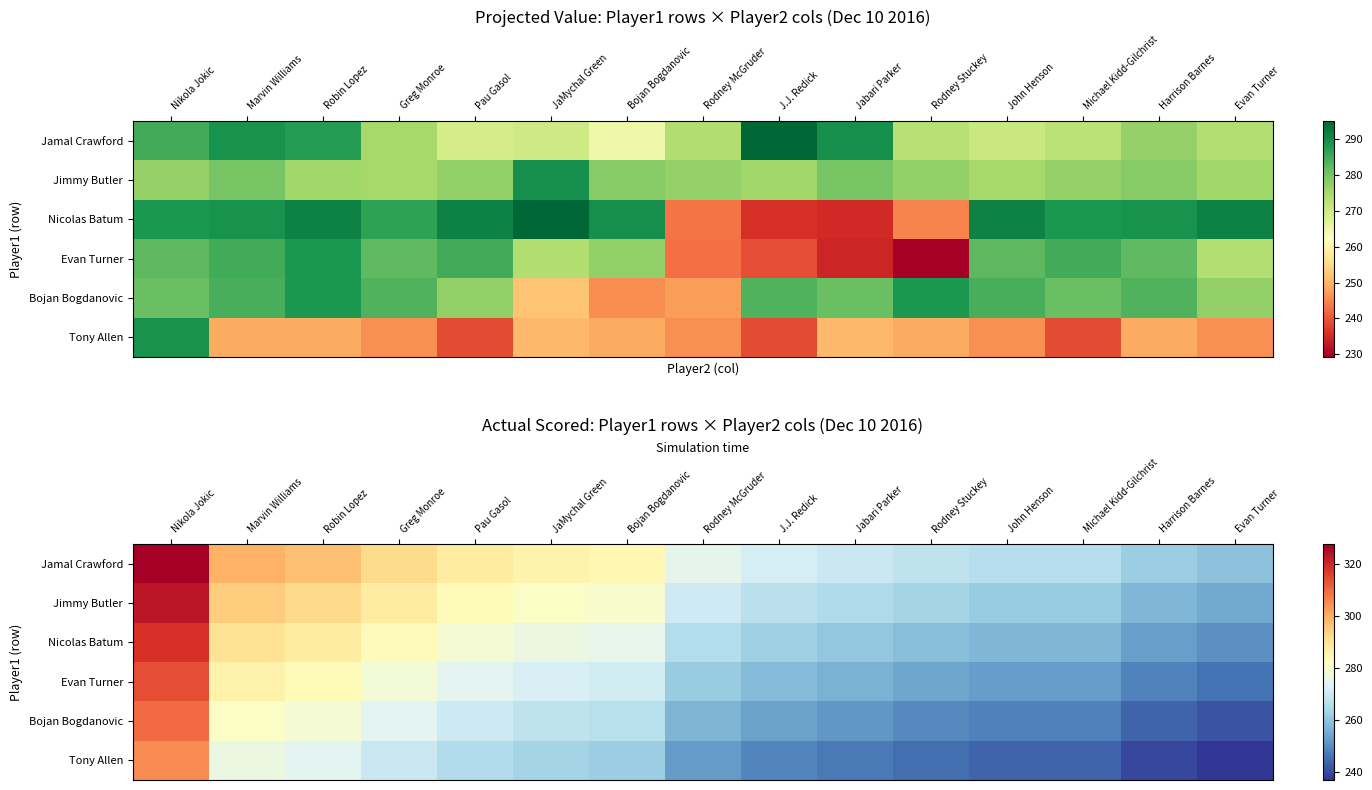

Which category has the lowest value in the Evan Turner series?

Evan Turner